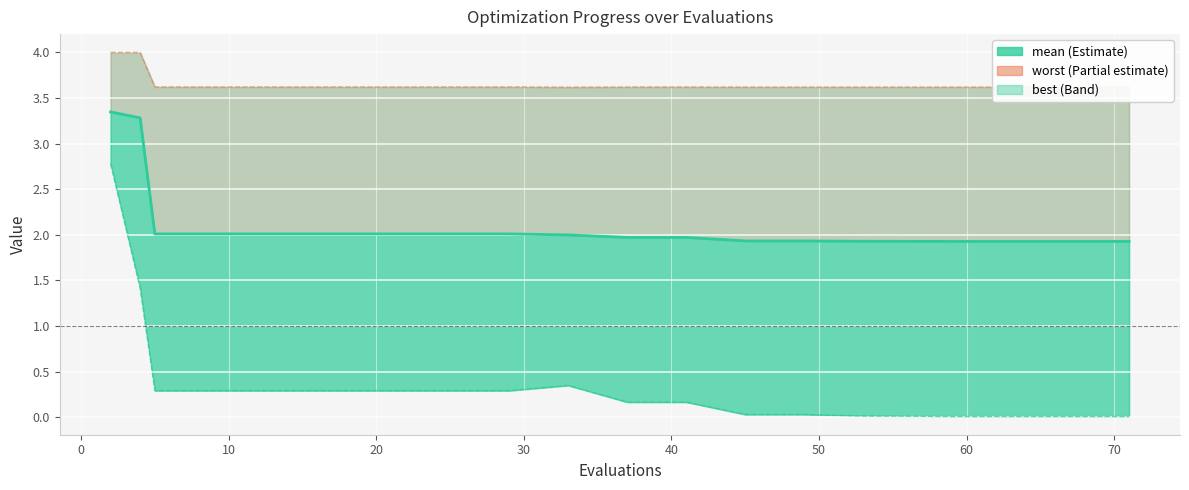

True or false: best has more than 1 interior local peaks.

False